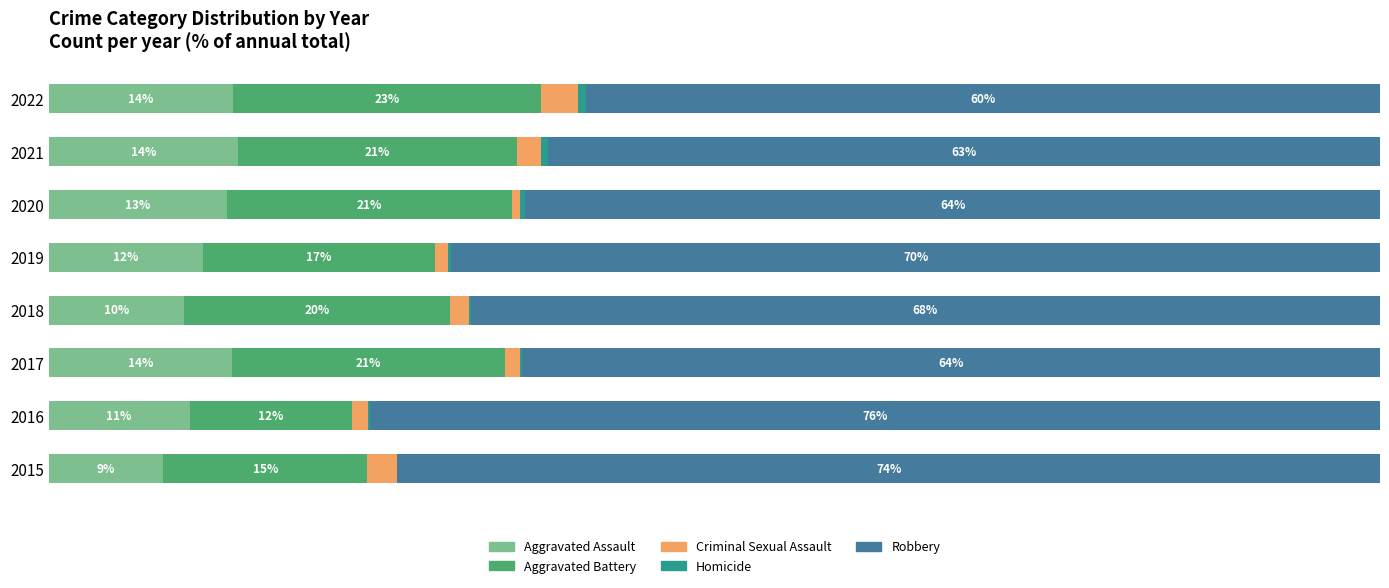

What is the average value of the Homicide series?

0.3